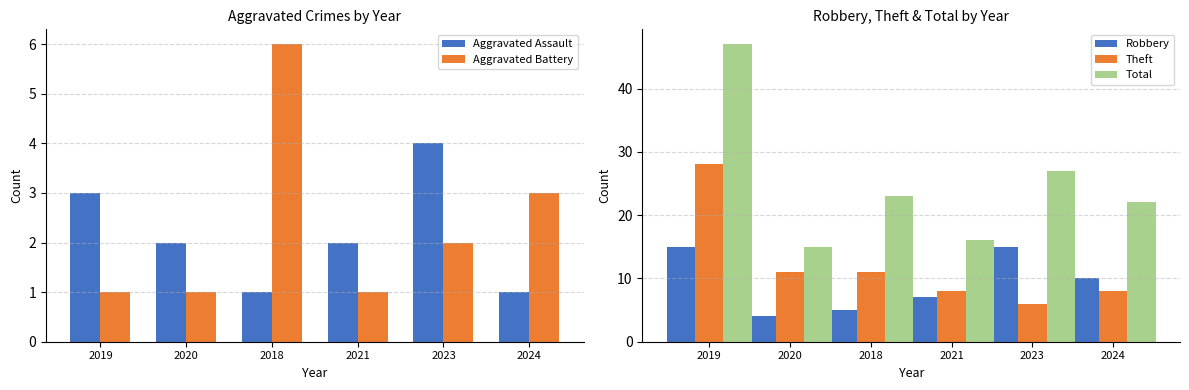

What are all the series names shown in the legend?

Aggravated Assault, Aggravated Battery, Robbery, Theft, Total